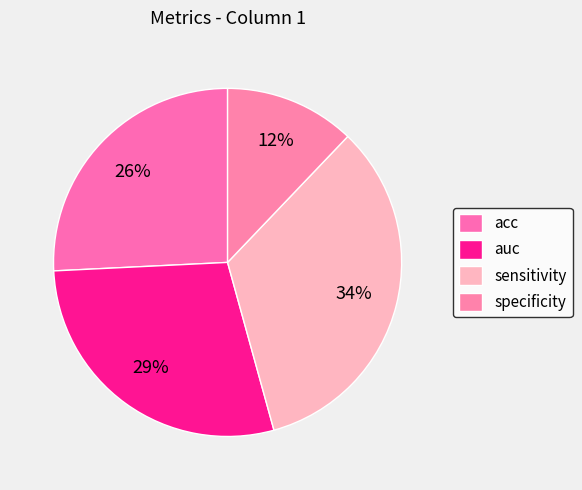

How many segments does this pie chart have?

4